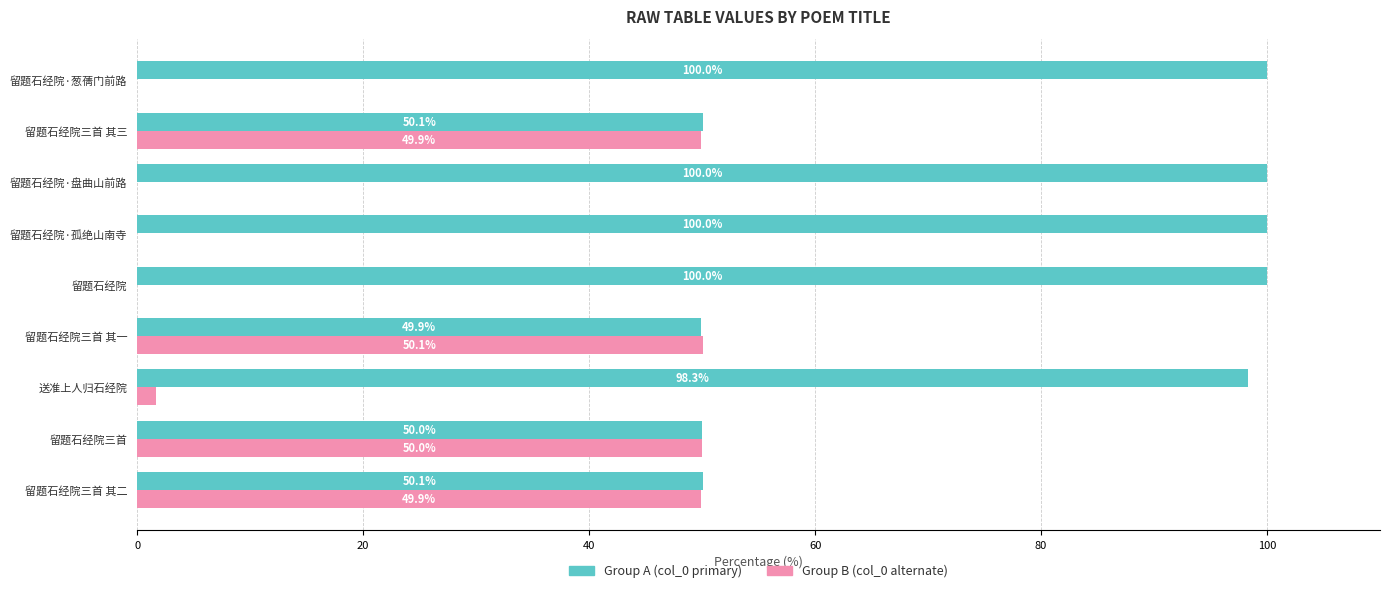

What is the maximum value shown in the chart?

100.0